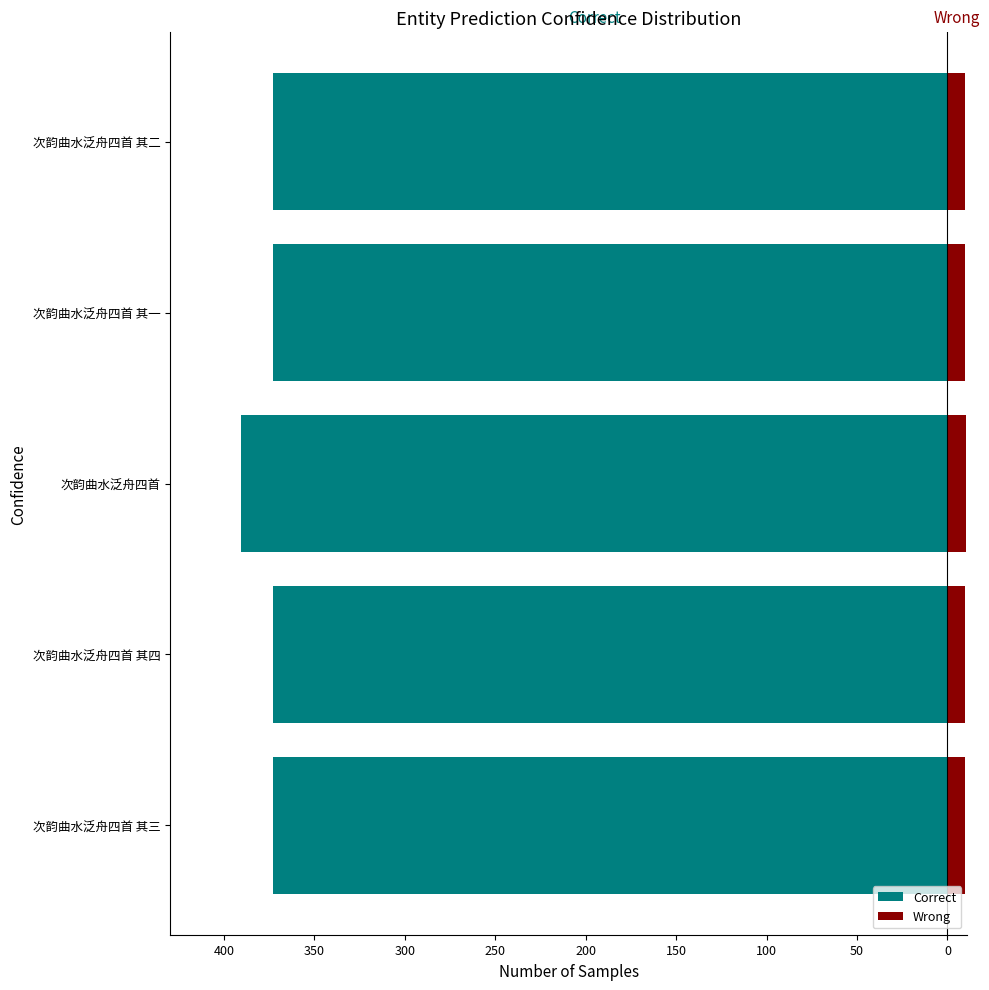

Rank the series by their maximum value, from lowest to highest.

Correct, Wrong